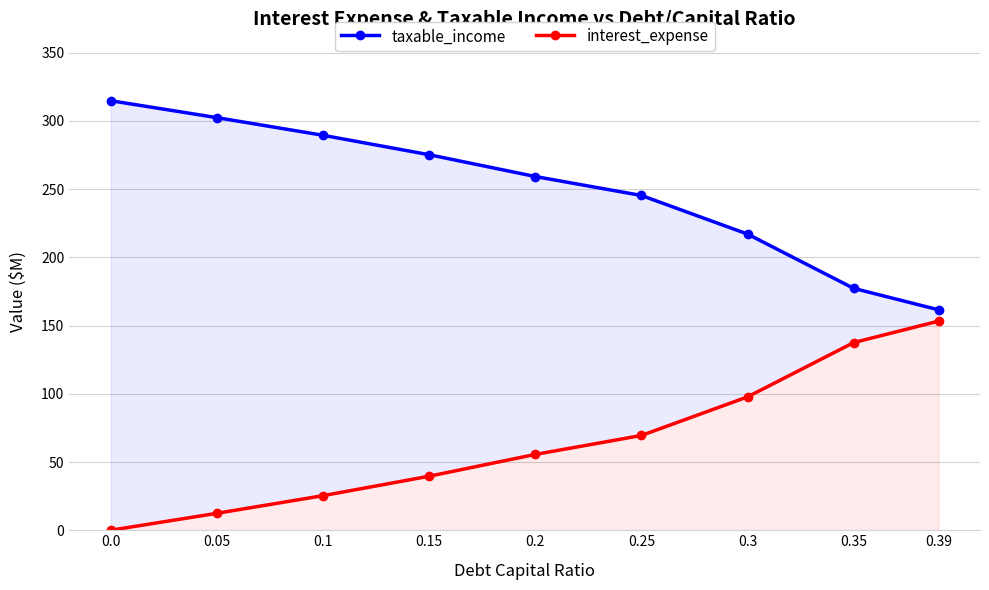

True or false: taxable_income and interest_expense intersect in this chart.

False